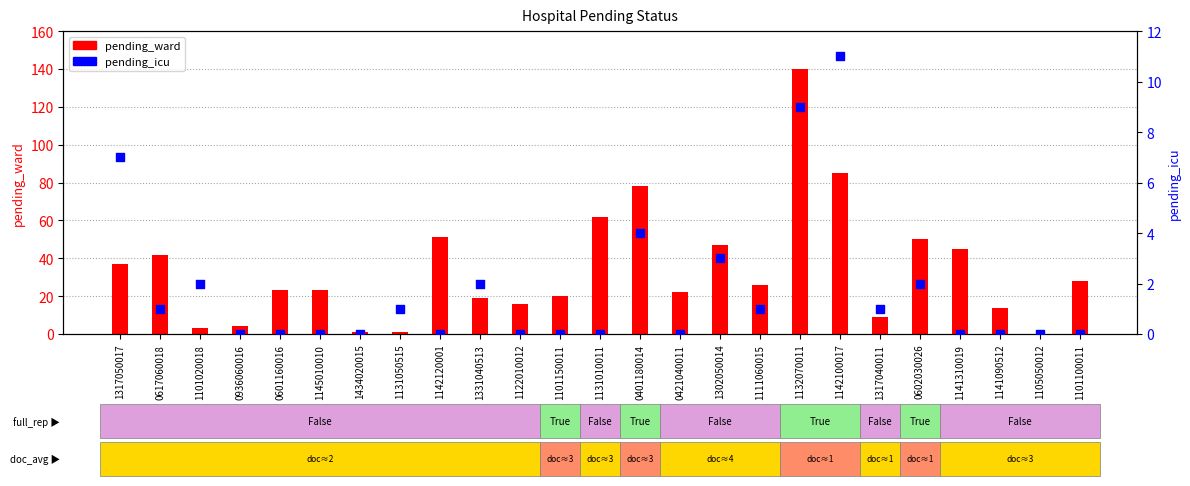

At which category is the sum across all series the highest?

1132070011